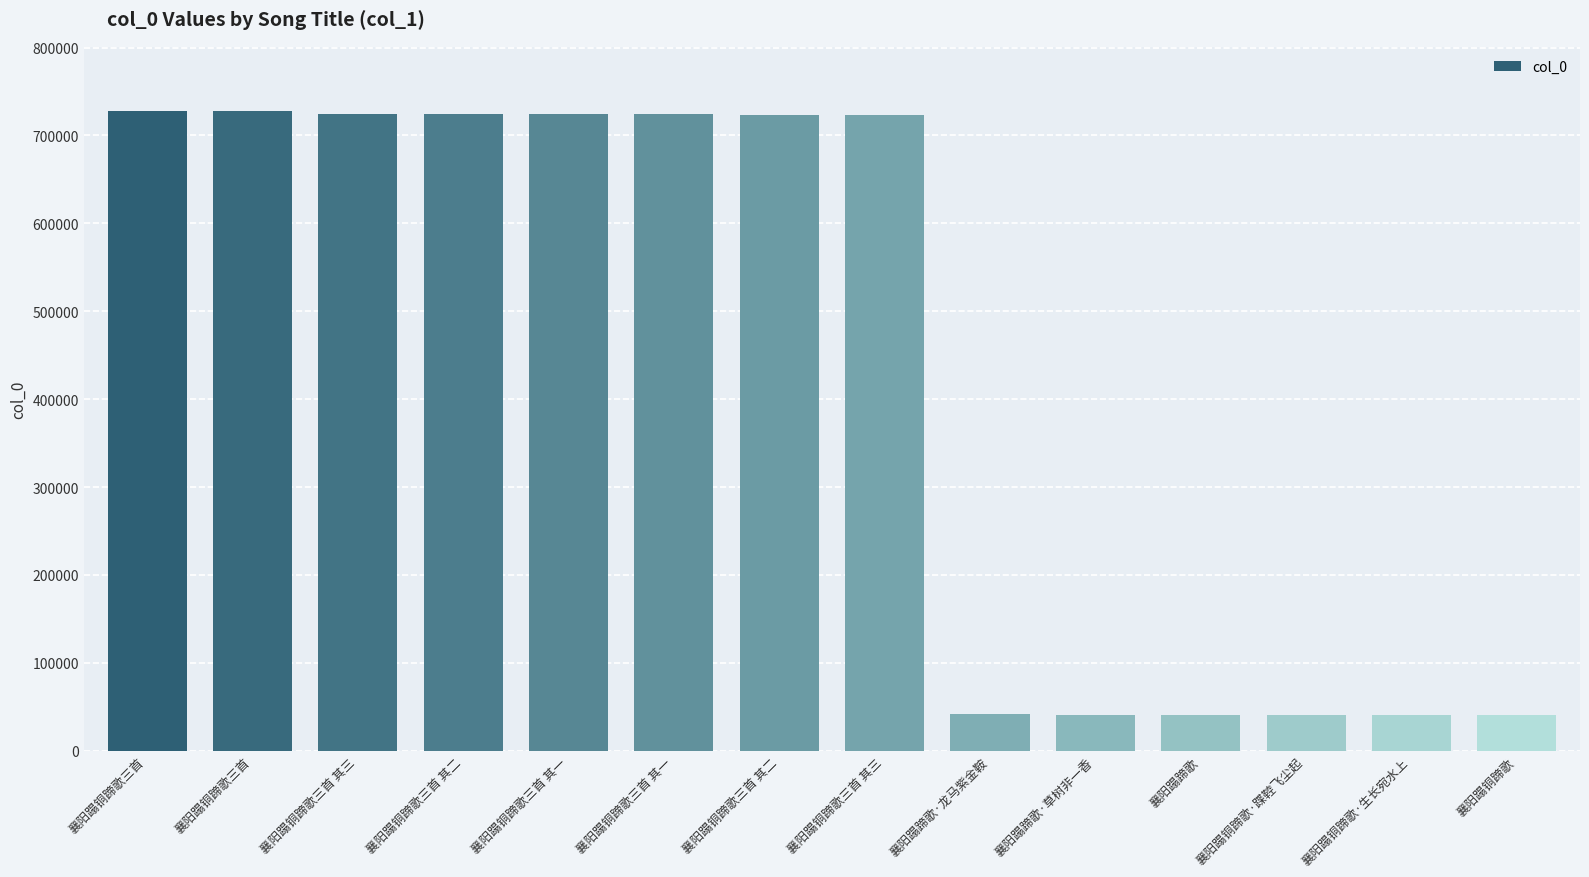

Does the chart contain any negative values?

No